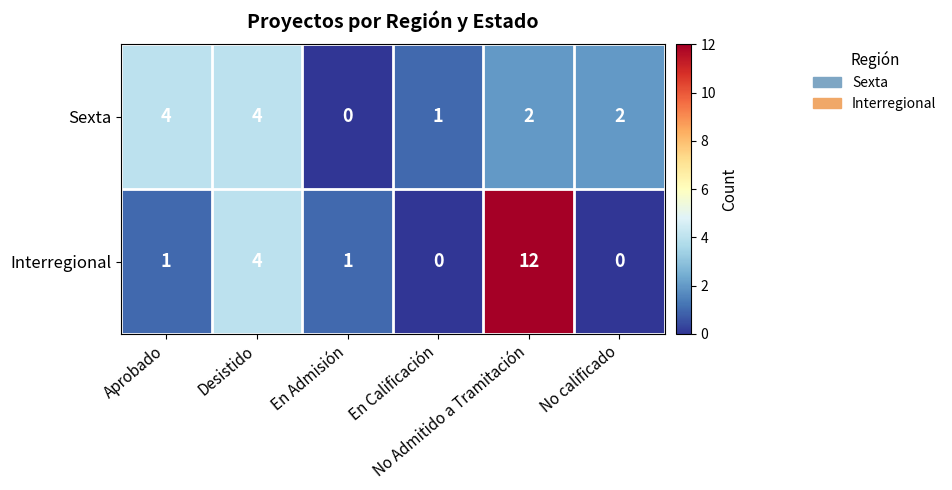

What is the maximum value shown in the chart?

12